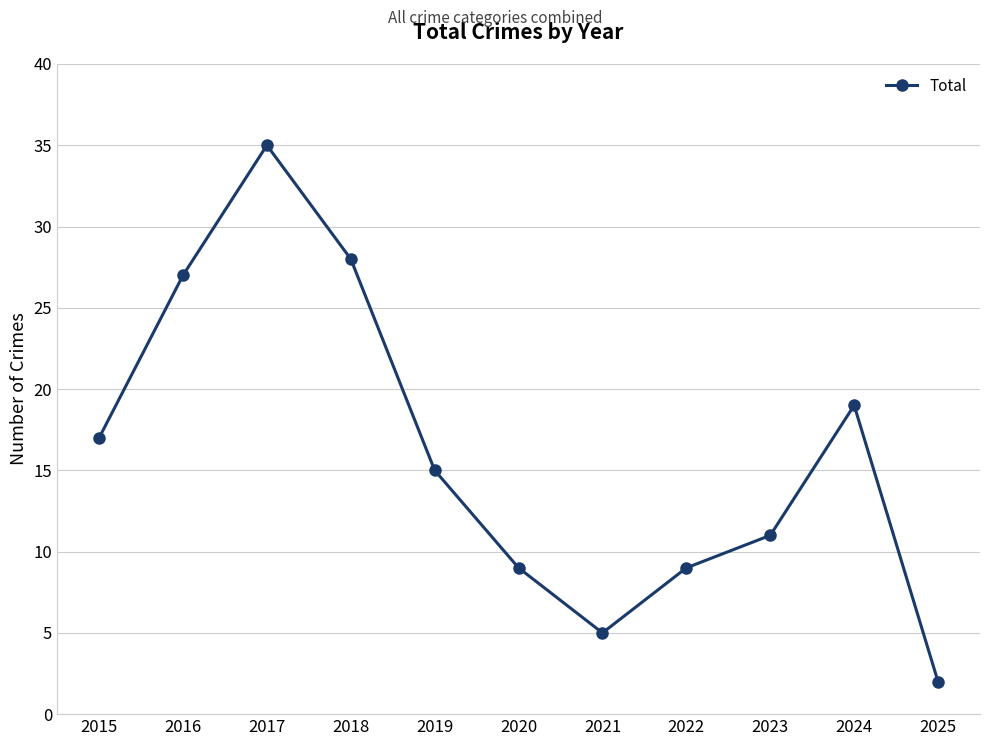

What is the sum of all values?

177